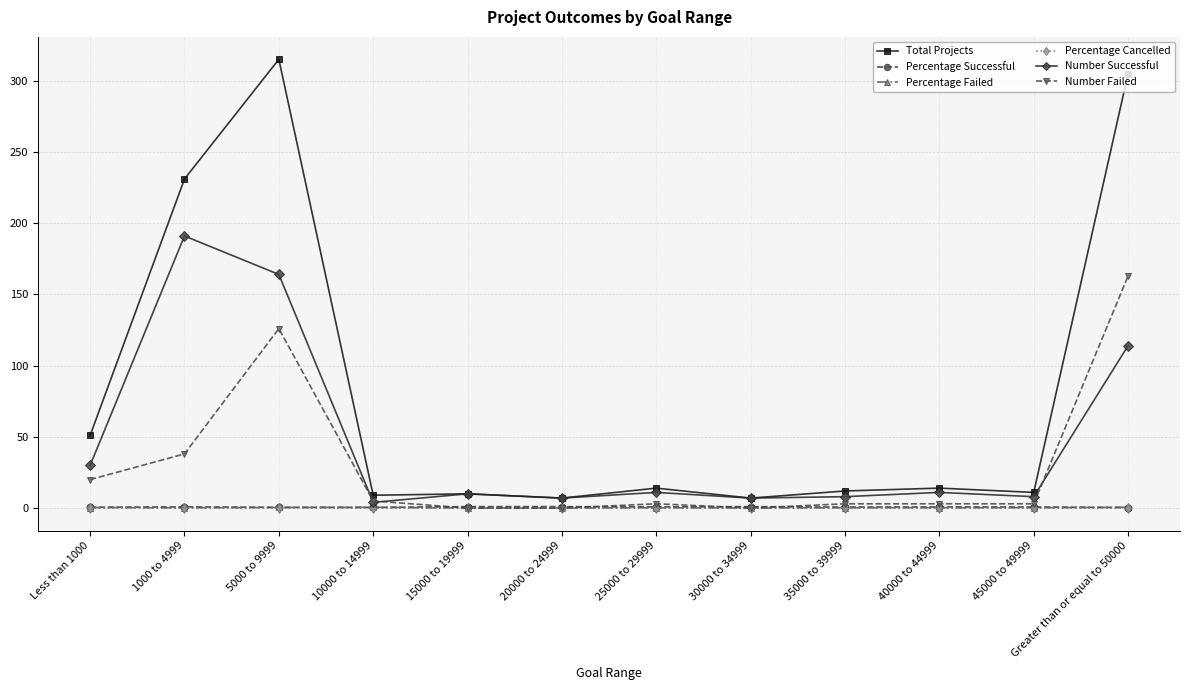

What is the value of the Total Projects point at the 10th from the left?

14.0